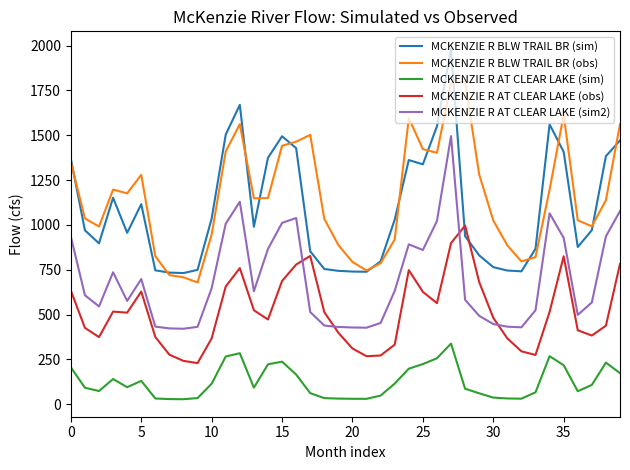

Rank the series by their maximum value, from highest to lowest.

MCKENZIE R BLW TRAIL BR (sim), MCKENZIE R BLW TRAIL BR (obs), MCKENZIE R AT CLEAR LAKE (sim2), MCKENZIE R AT CLEAR LAKE (obs), MCKENZIE R AT CLEAR LAKE (sim)